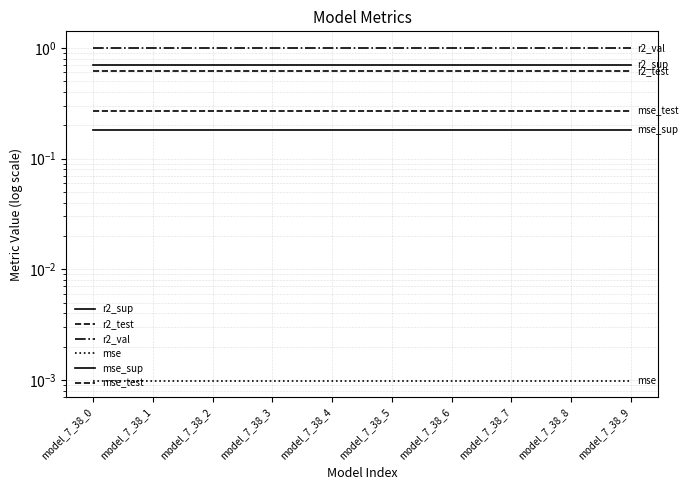

The value of r2_test at model_7_38_6 is 0.6. True or false?

True